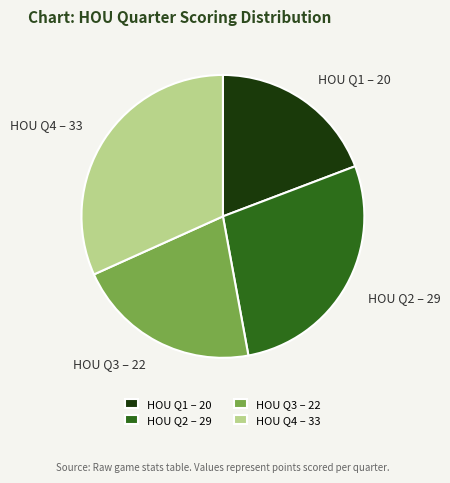

Which category has the smallest portion of the pie?

HOU Q1